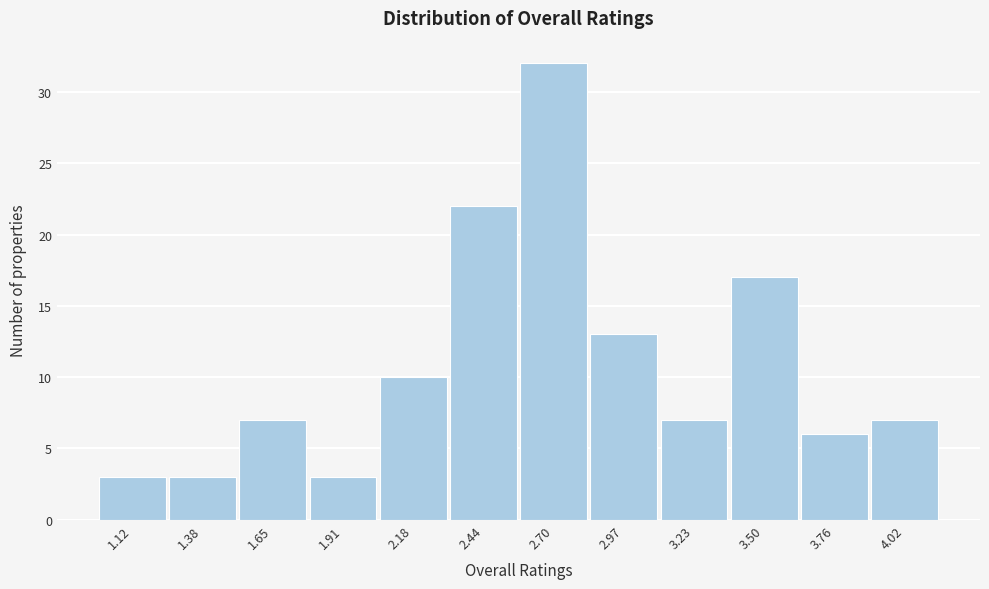

Reading left to right, extract all data points from this chart.

3	3	7	3	10	22	32	13	7	17	6	7